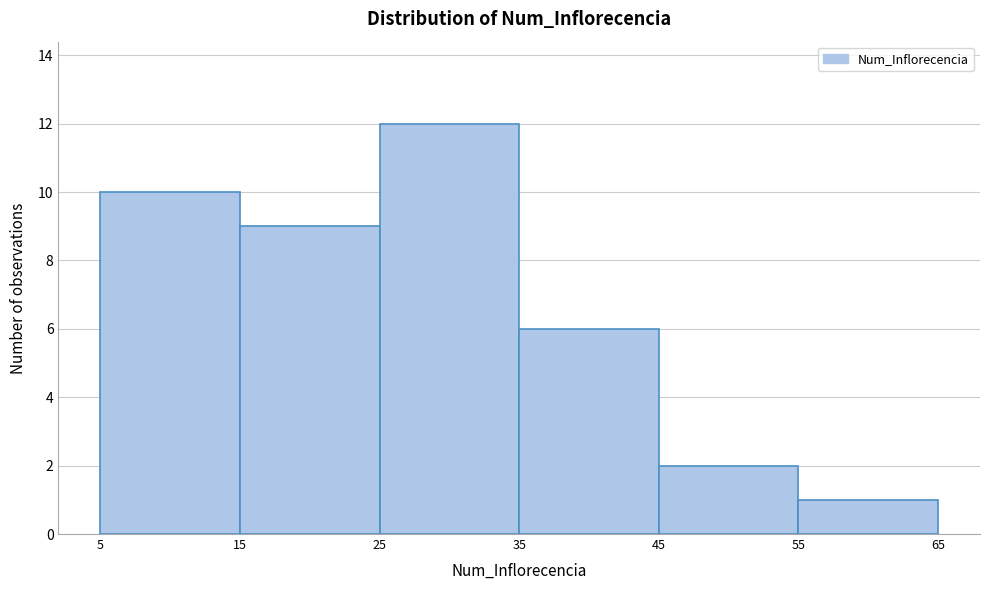

How tall is the bar that spans 35 to 45 on the x-axis? The values are not printed on the chart, so give them approximately, as read against the axis.

6